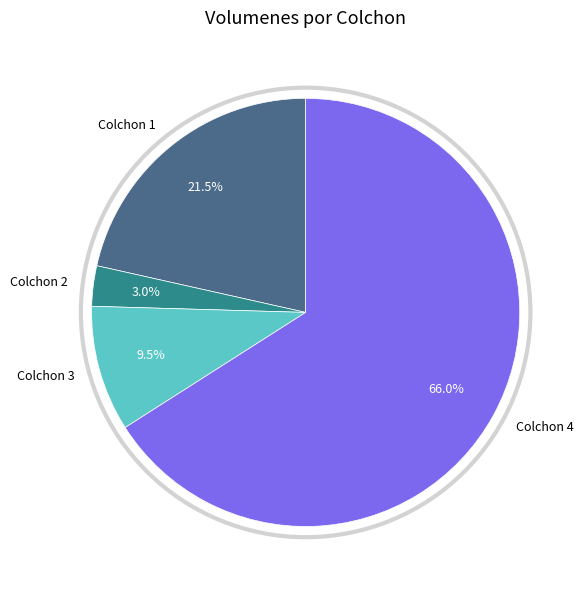

How many slices are in this pie chart?

4